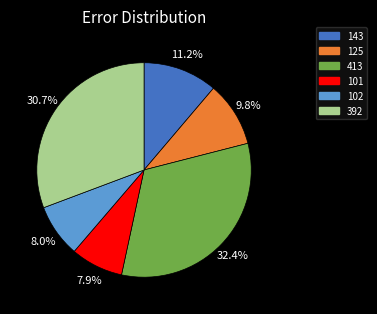

What percentage is the 125 slice, to the nearest percent?

10%